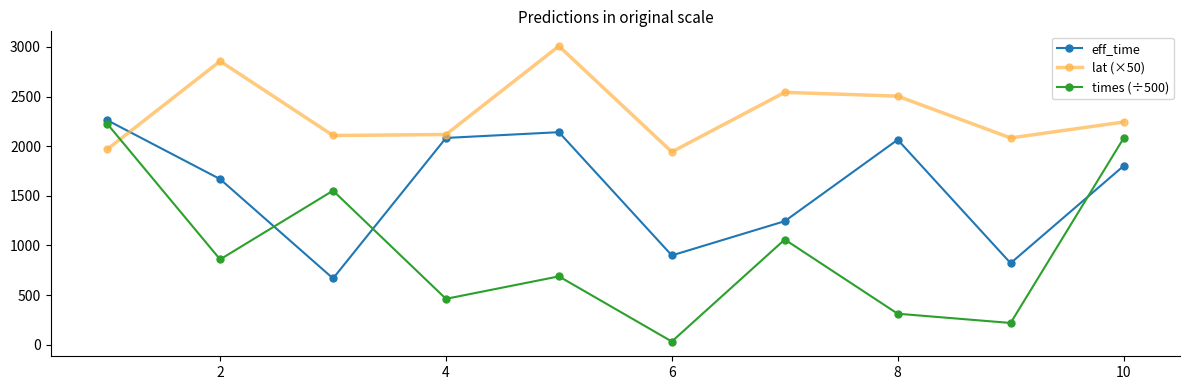

True or false: lat (×50) and times (÷500) intersect in this chart.

True